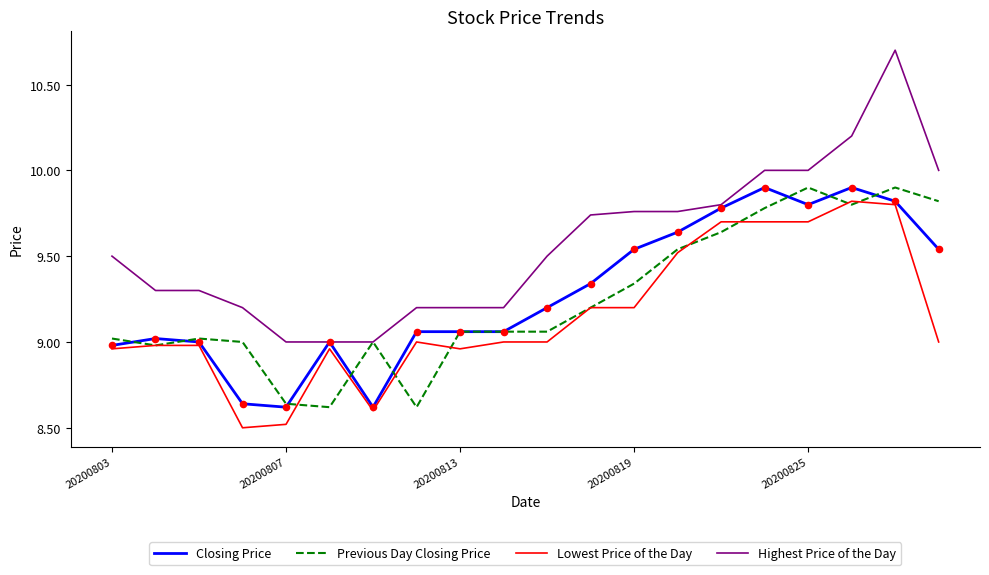

What is the maximum value shown in the chart?

10.7